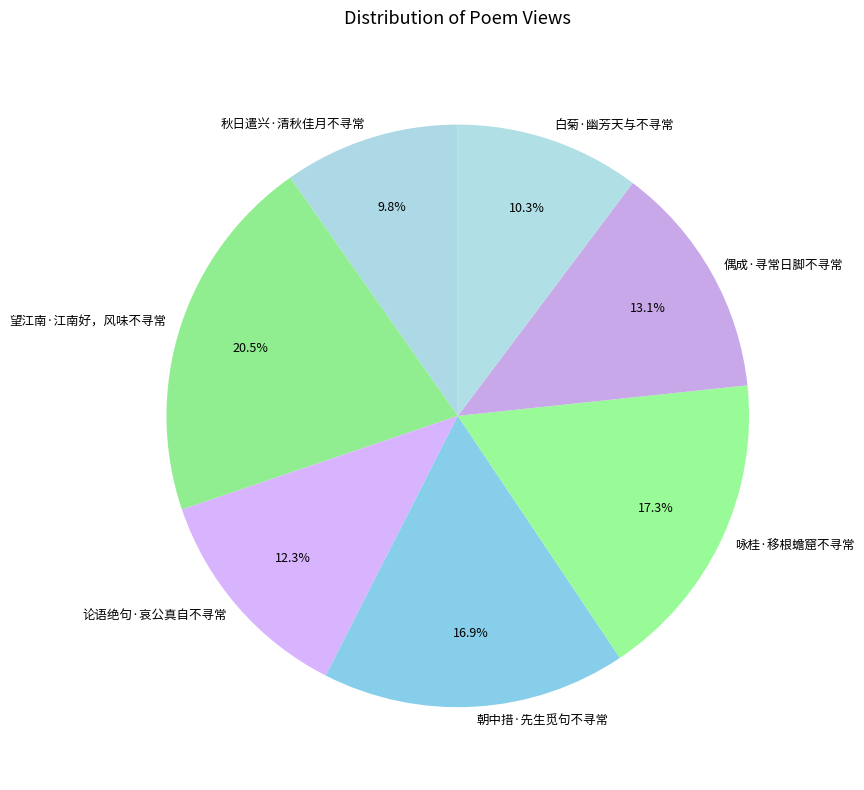

To the nearest percent, what portion does 偶成·寻常日脚不寻常 represent?

13%